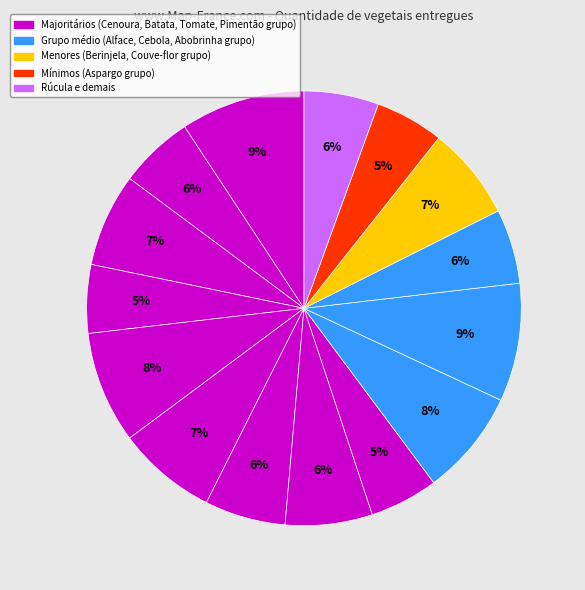

How many segments does this pie chart have?

15